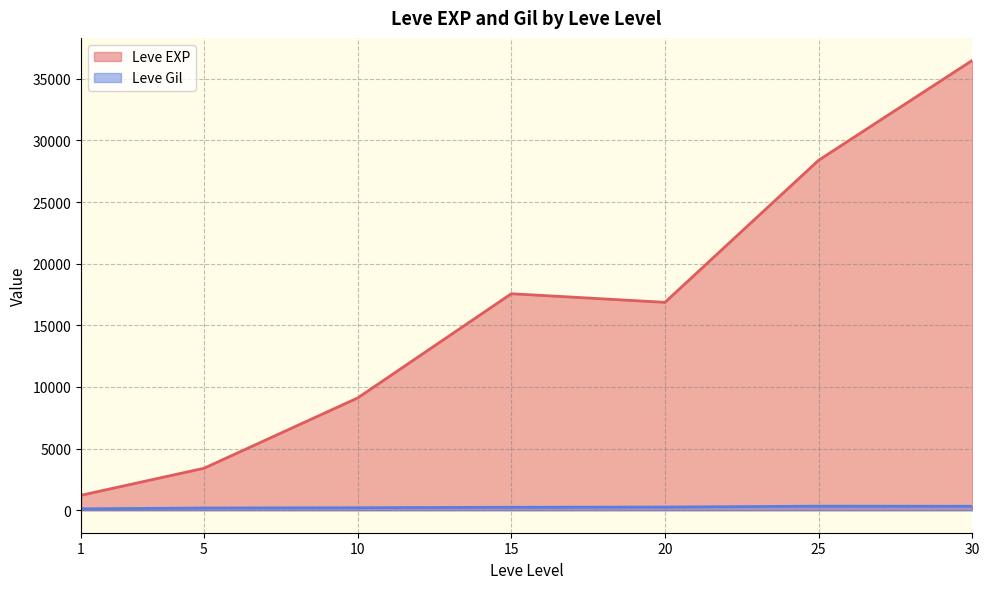

At 5, list the series in order from largest to smallest.

Leve EXP, Leve Gil